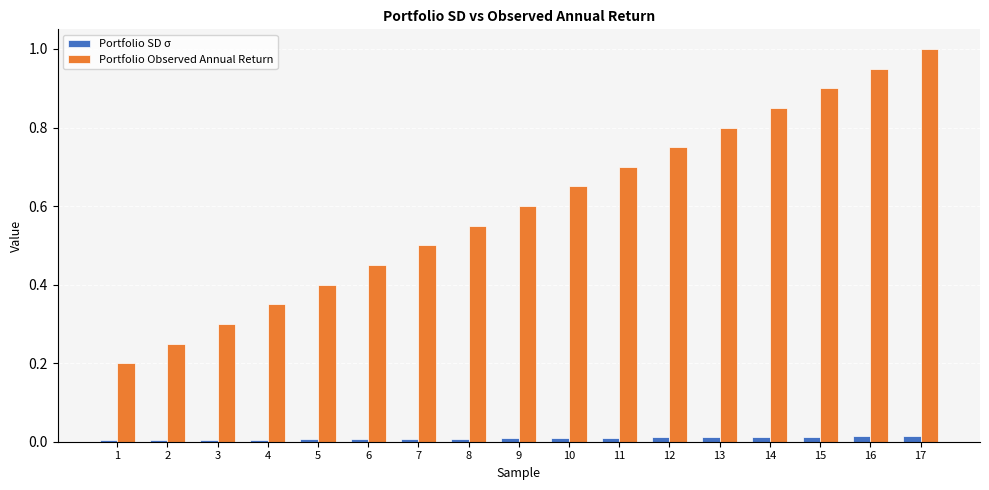

How many distinct data groups are displayed?

2